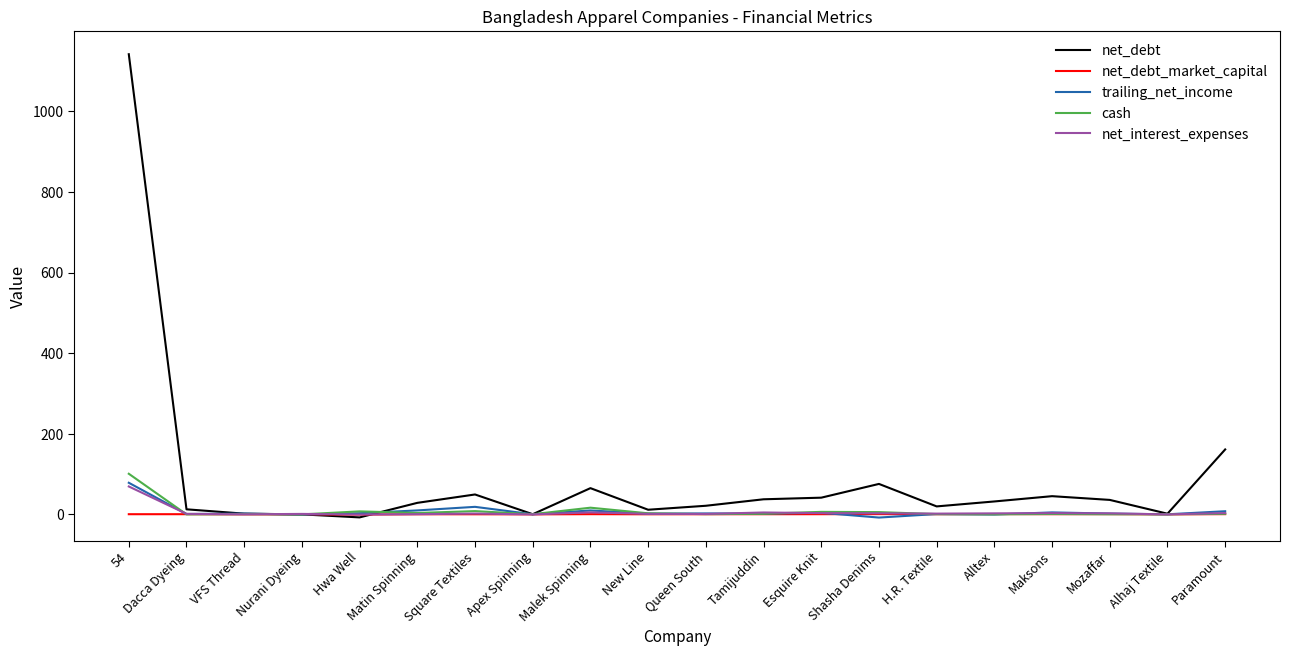

Which series changed the most between Tamijuddin and Paramount?

net_debt